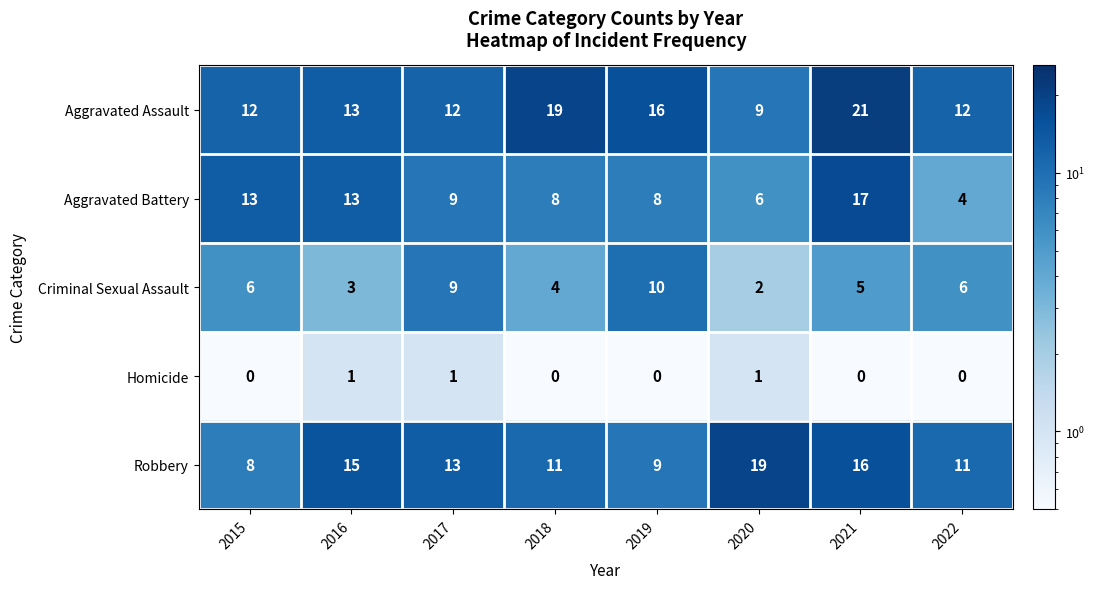

At which category is the sum across all series the highest?

2021